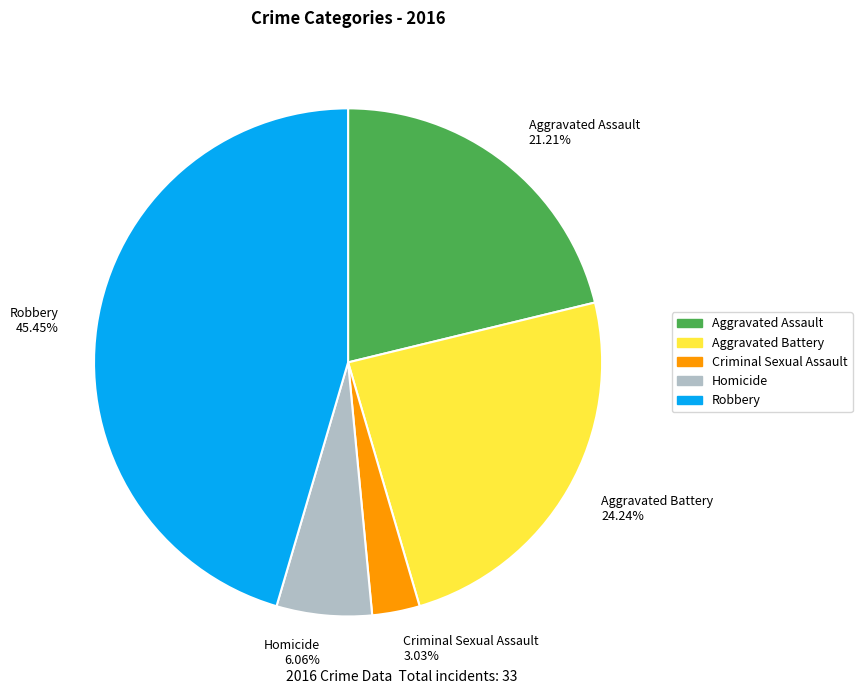

Do Robbery 45.45% and Criminal Sexual Assault 3.03% together represent more than half of the pie?

No